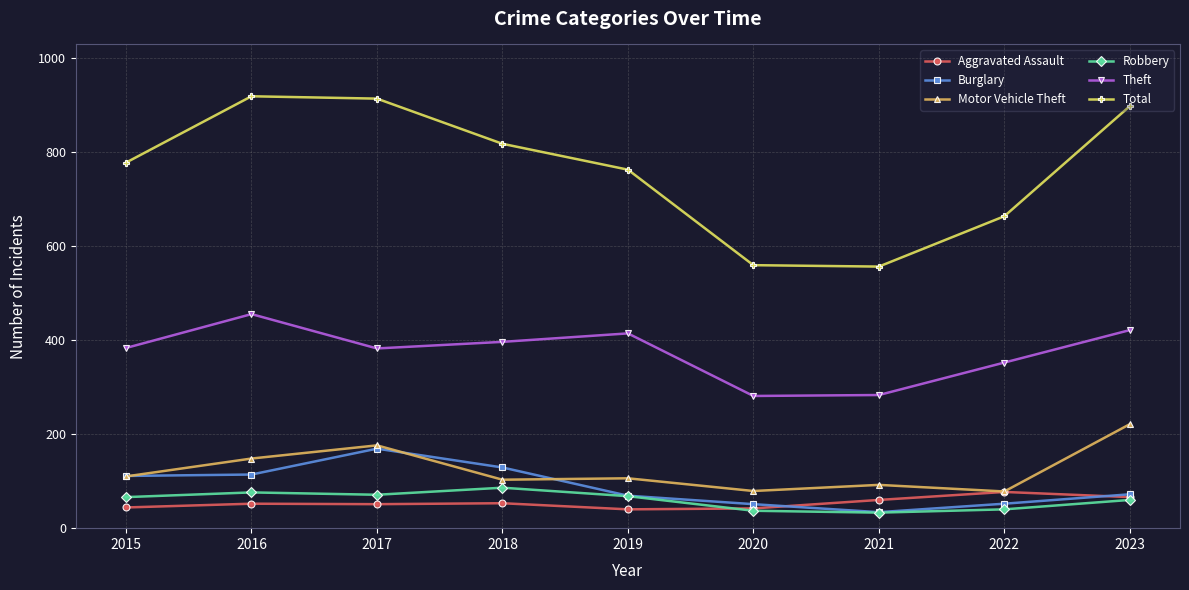

True or false: Aggravated Assault has more than 0 interior local peaks.

True